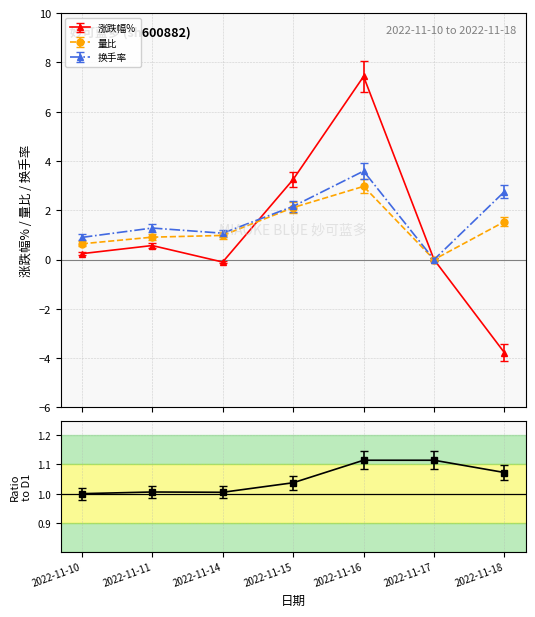

What are all the series names shown in the legend?

价格, 涨跌幅%, 量比, 换手率